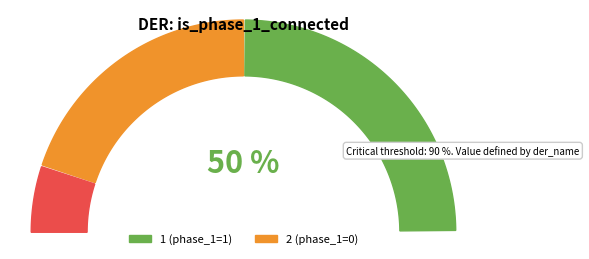

Count the number of slices in the pie.

2